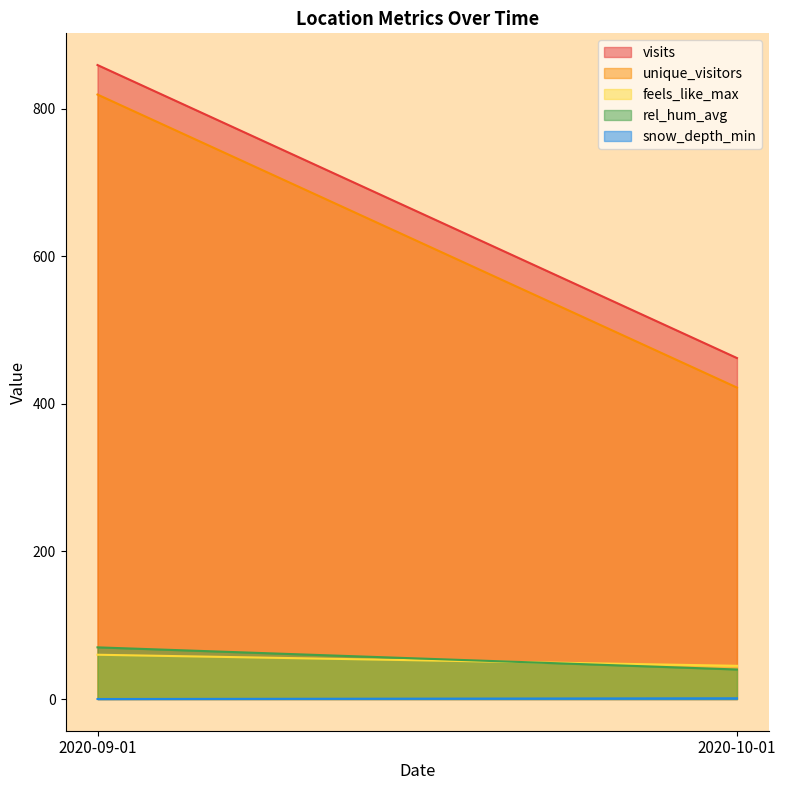

What is the label of the 2nd point from the left?

2020-10-01